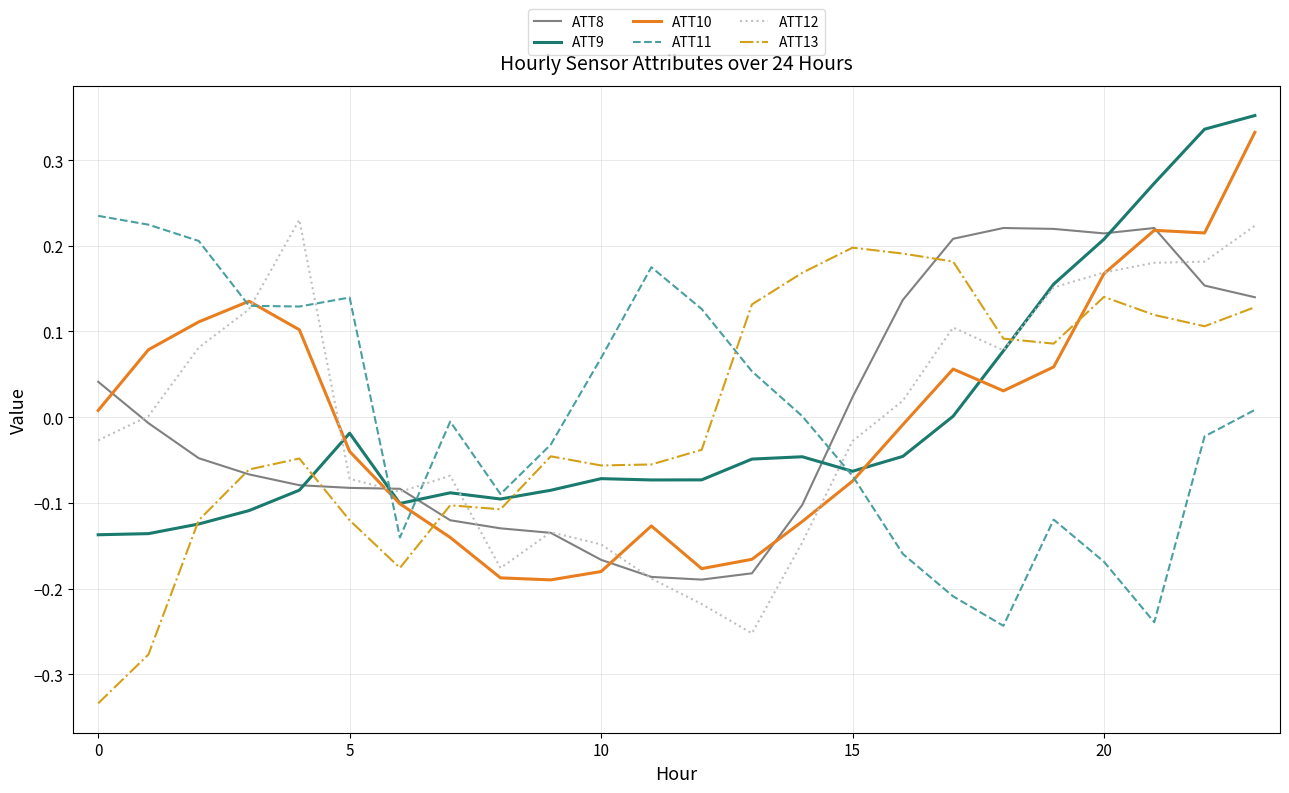

True or false: ATT12 and ATT8 cross at least once.

True